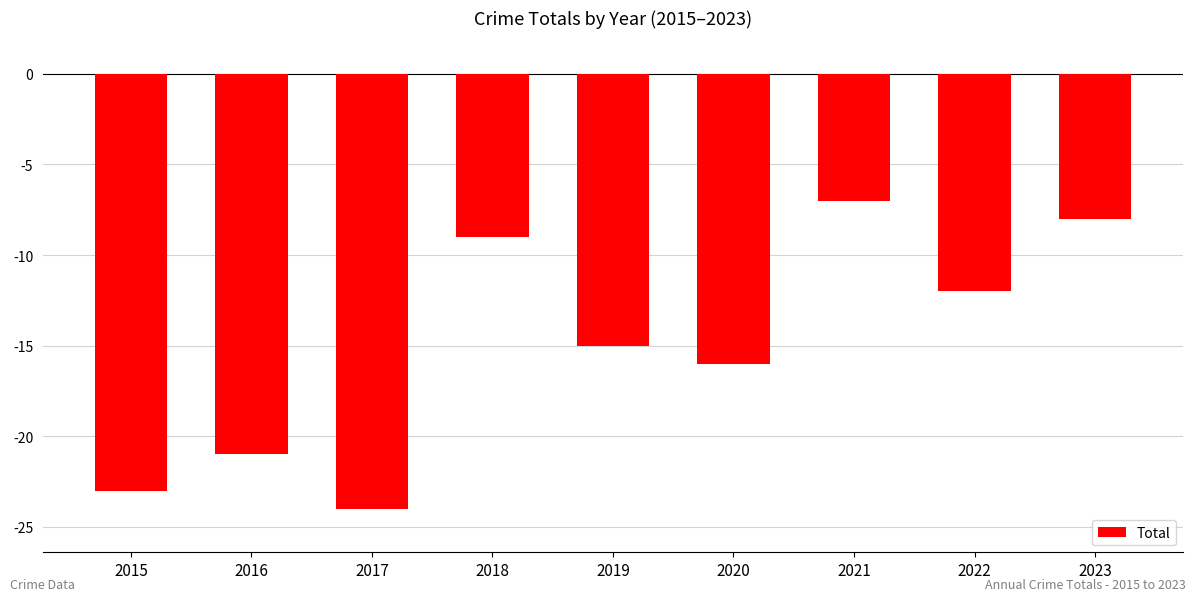

How many bars are there in total?

9